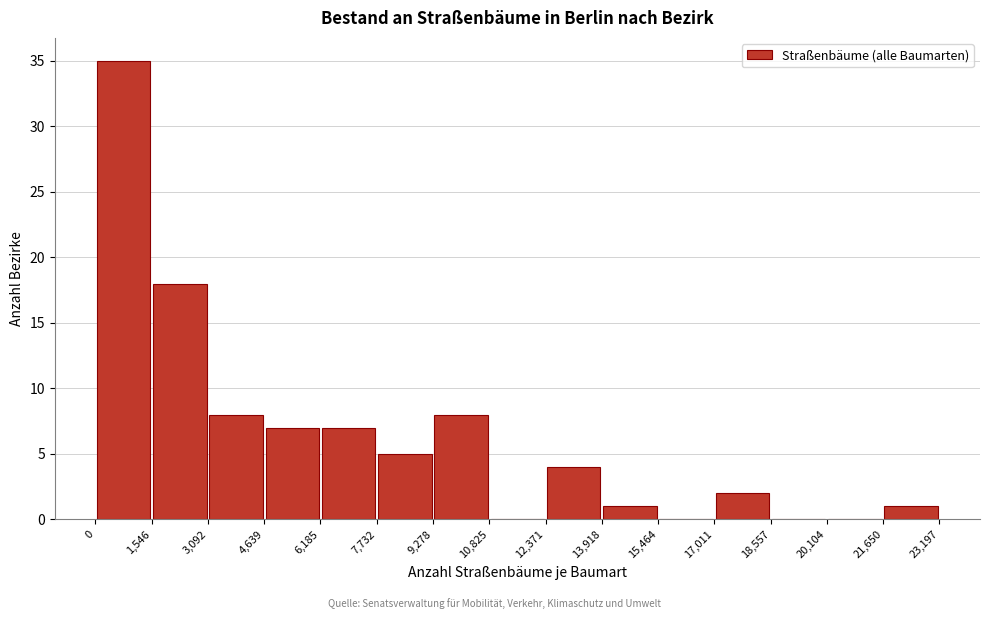

Reading left to right, list every bar in this chart as the range it spans on the x-axis followed by its height. The values are not printed on the chart, so give them approximately, as read against the axis.

0 to 1,546: 35
1,546 to 3,092: 18
3,092 to 4,639: 8
4,639 to 6,185: 7
6,185 to 7,732: 7
7,732 to 9,278: 5
9,278 to 10,825: 8
10,825 to 12,371: 0
12,371 to 13,918: 4
13,918 to 15,464: 1
15,464 to 17,011: 0
17,011 to 18,557: 2
18,557 to 20,104: 0
20,104 to 21,650: 0
21,650 to 23,197: 1